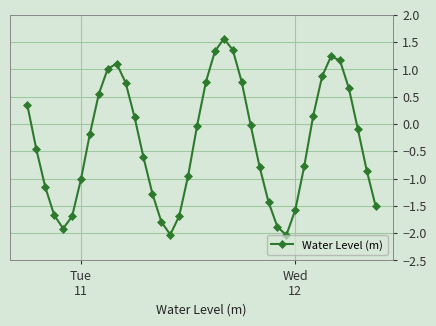

What is the value of the 3rd point from the left?

-1.2